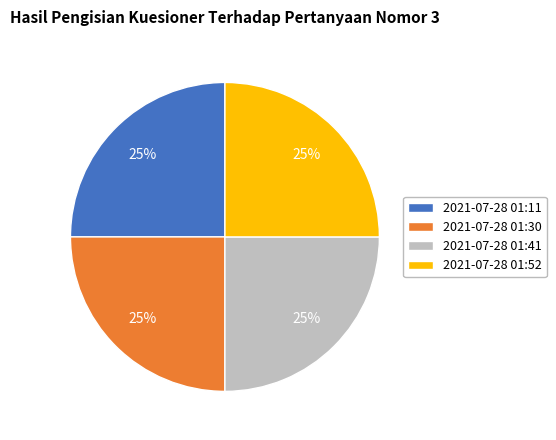

The 2021-07-28 01:11 slice represents 30% of the pie. True or false?

False